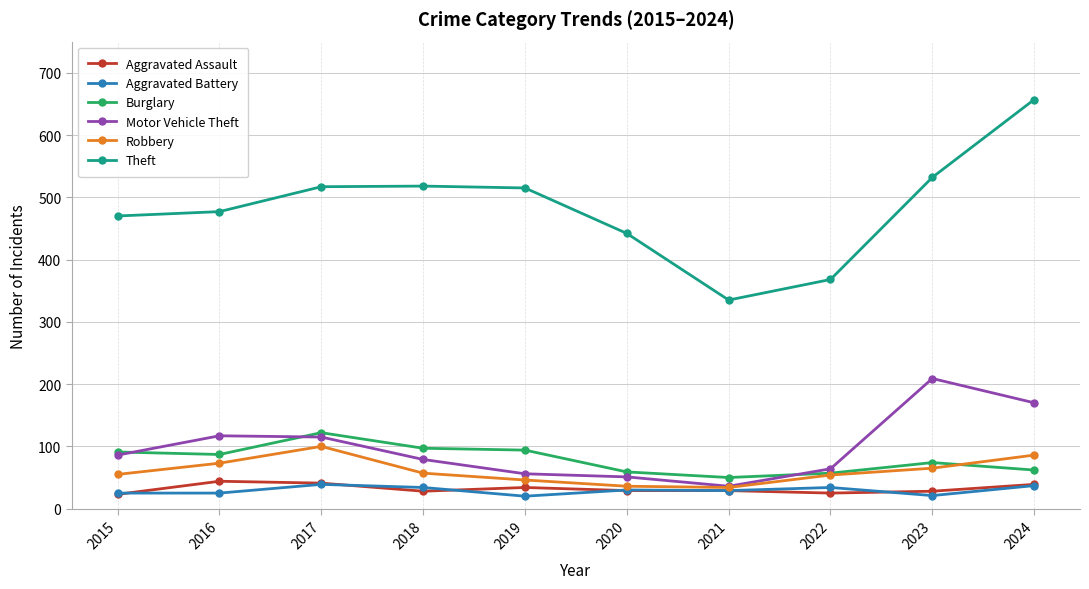

In Theft, how many points are lower than both neighbors (excluding endpoints)?

1